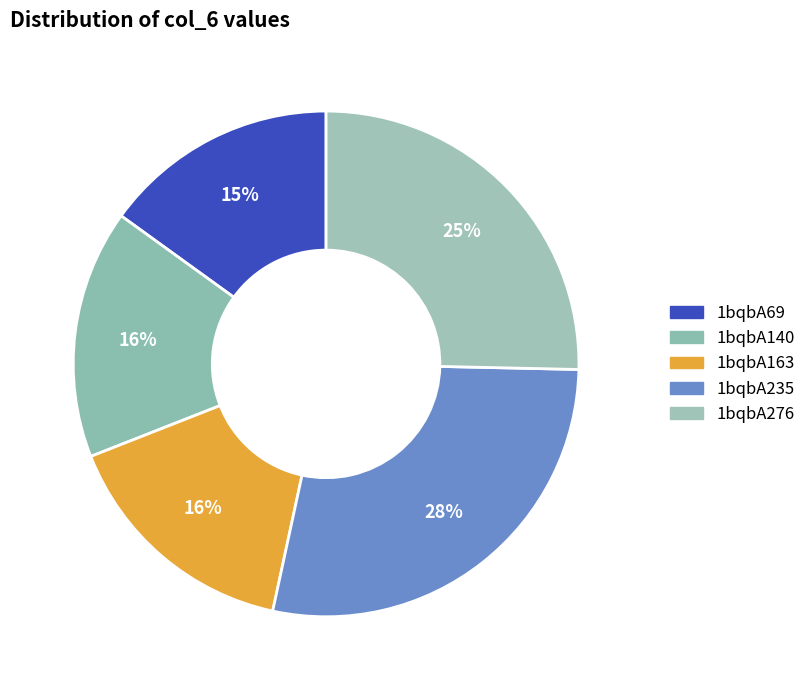

Count the number of slices in the pie.

5